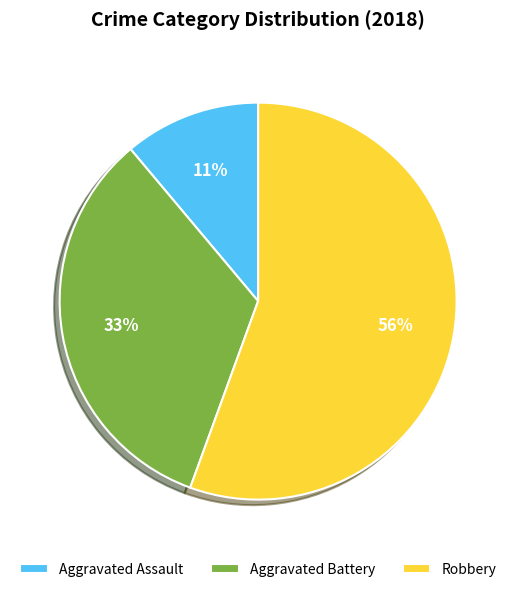

What is the ratio of the value at Aggravated Battery to the value at Aggravated Assault?

3.0